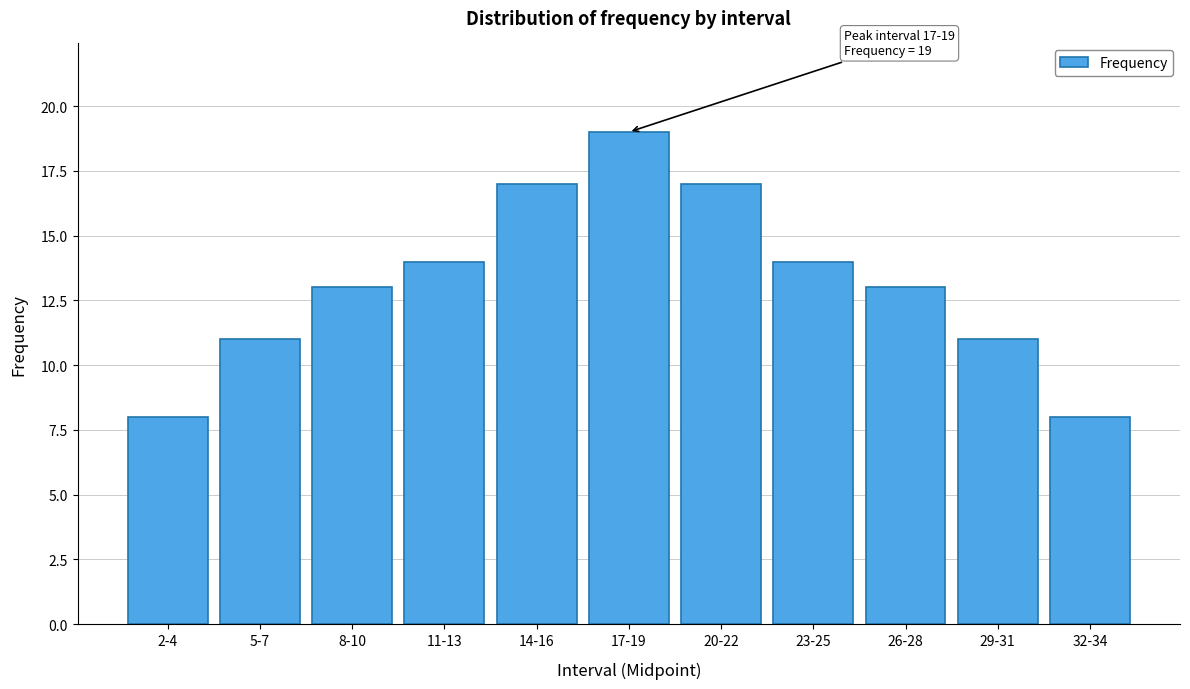

Reading left to right, list all the values displayed in this chart.

8	11	13	14	17	19	17	14	13	11	8